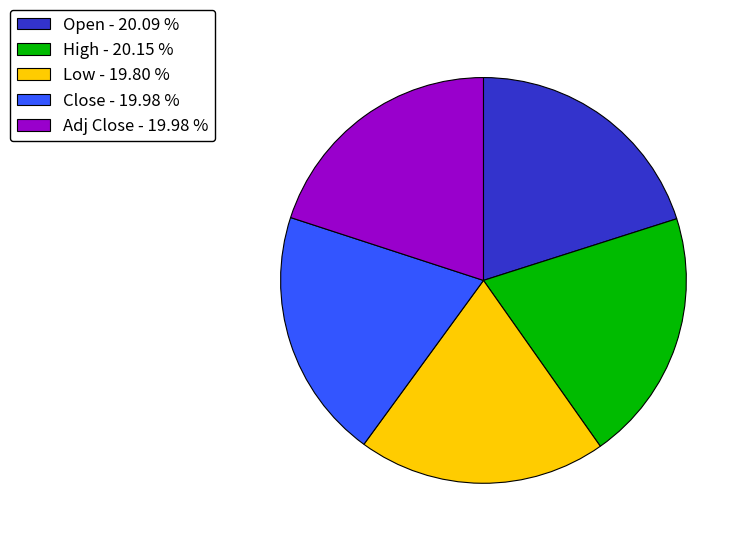

Combined, do High - 20.15 % and Open - 20.09 % account for over 50%?

No